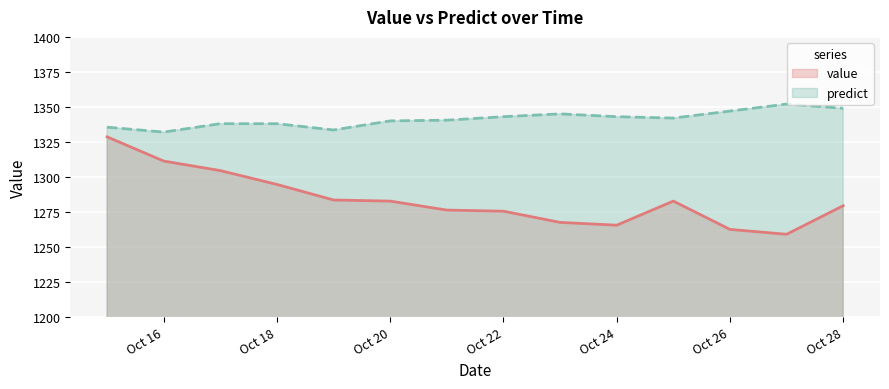

What are all the series names shown in the legend?

value, predict